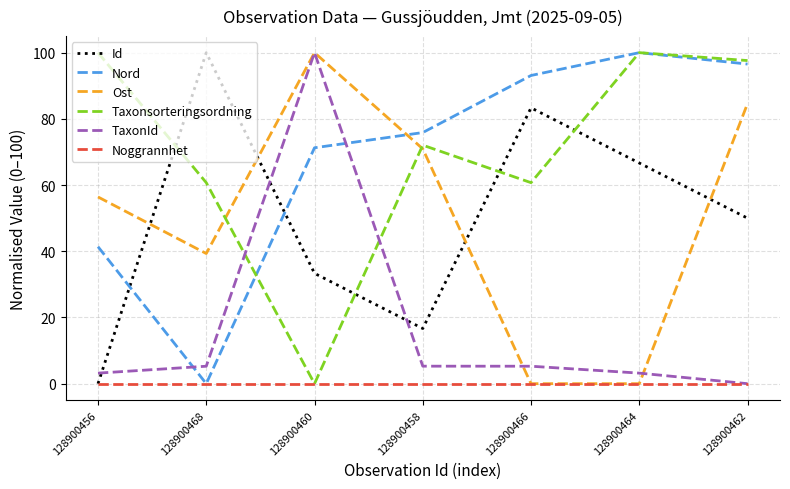

What position from the left is 128900458?

4